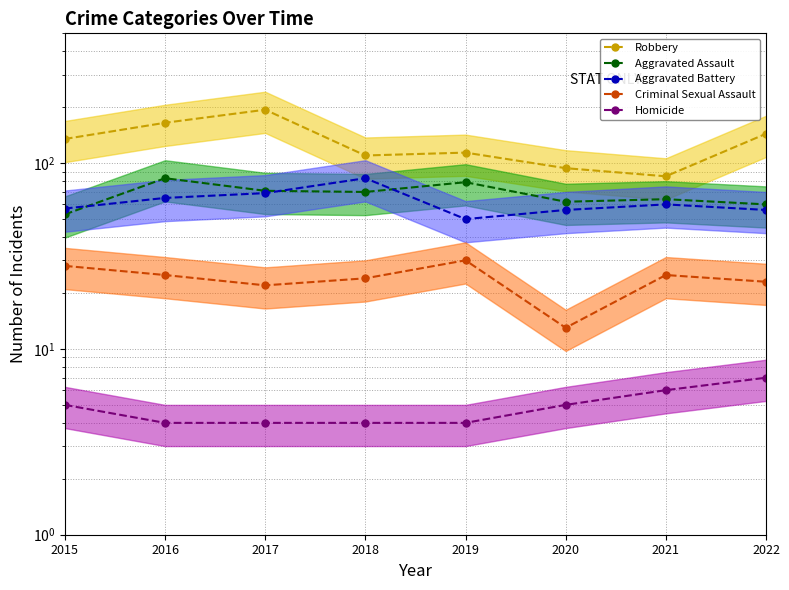

True or false: Aggravated Assault has more than 2 interior local peaks.

True